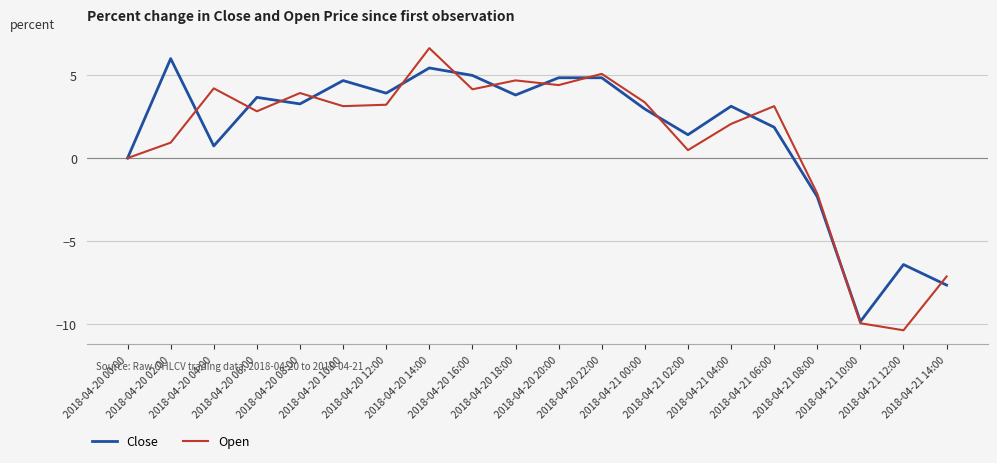

At which label does Open reach its minimum?

2018-04-21 12:00